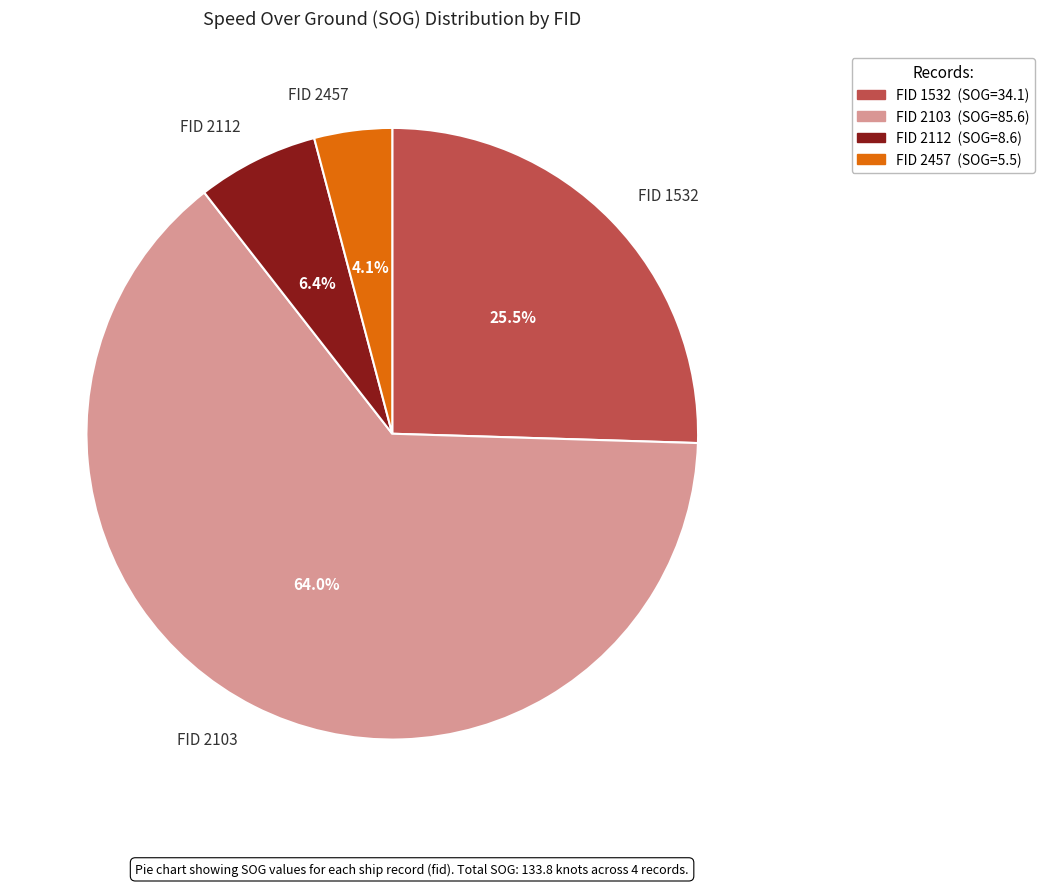

Which slice is the smallest?

FID 2457